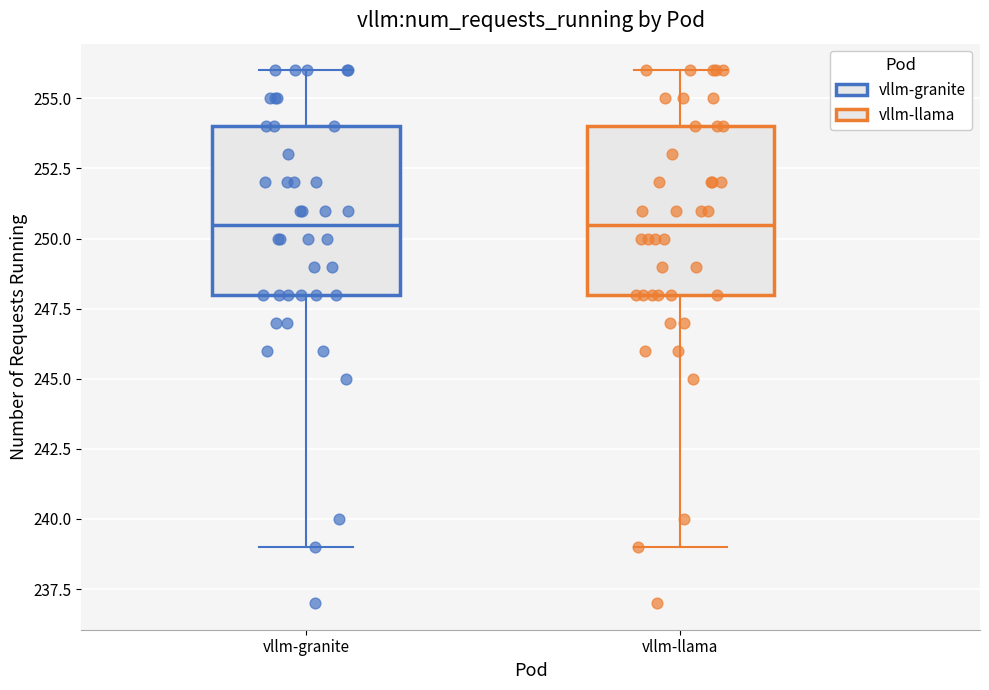

Reading left to right, transcribe this box plot: for each box, give where its median line is, the range the box spans, and where its two whiskers end, as read against the y-axis. The values are not printed on the chart, so give them approximately, as read against the axis.

vllm-granite: median 250.5, box 248.0 to 254.0, whiskers 239.0 to 256.0
vllm-llama: median 250.5, box 248.0 to 254.0, whiskers 239.0 to 256.0